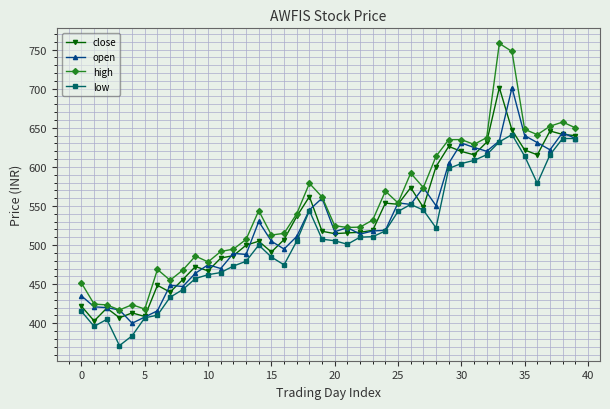

Is this an area chart (filled region under the line)?

No